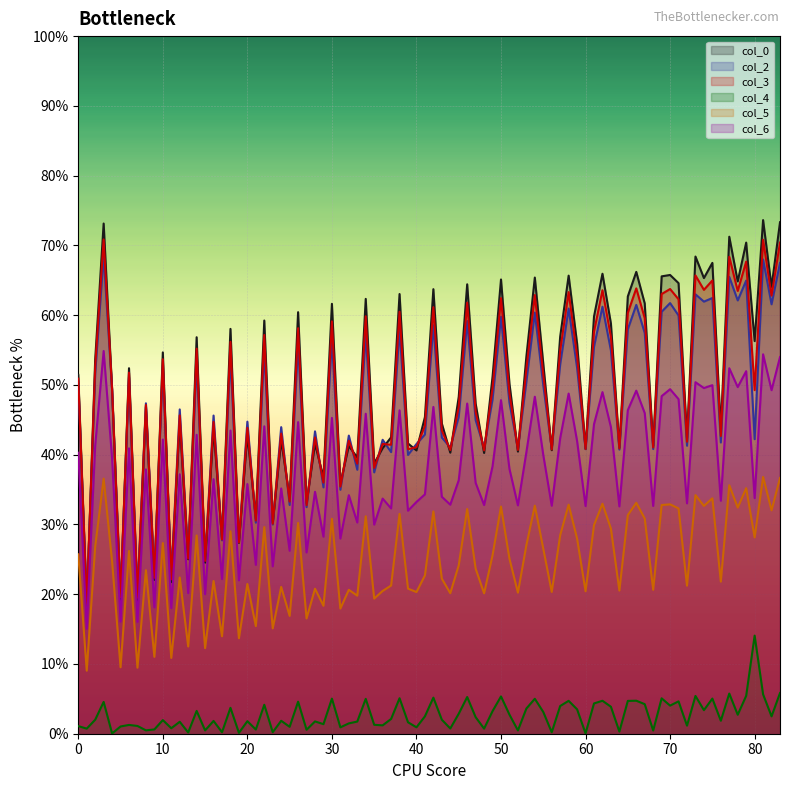

Is it true that col_3 equals 21.8 at 0?

False